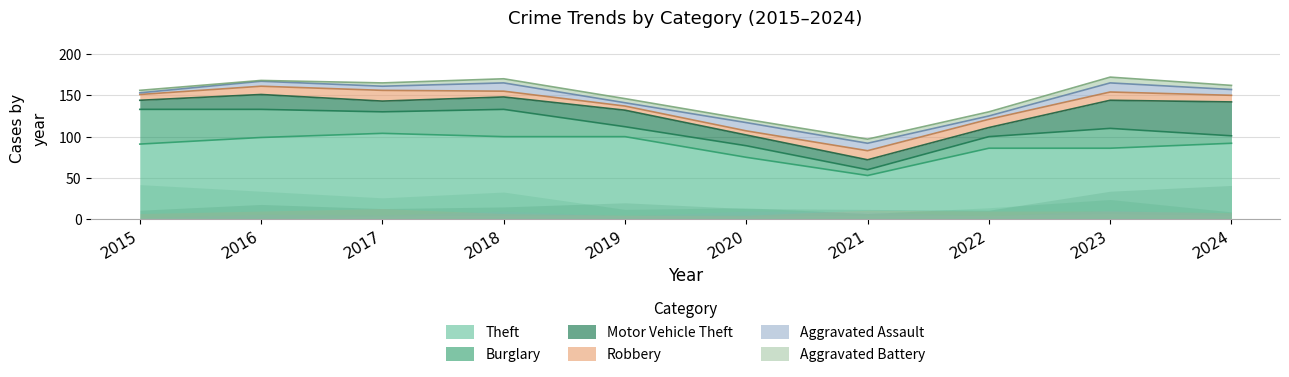

How many intersections are there between Aggravated Assault and Burglary?

2